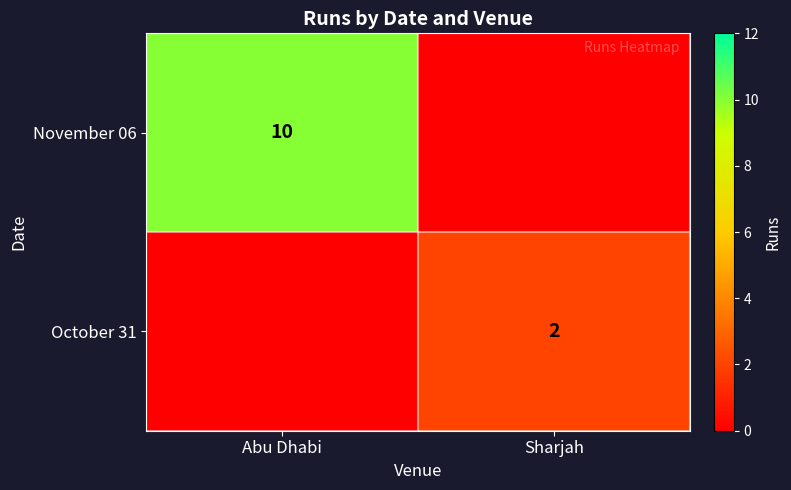

Is the value of November 06 at Abu Dhabi greater than the value of October 31 at Sharjah?

Yes